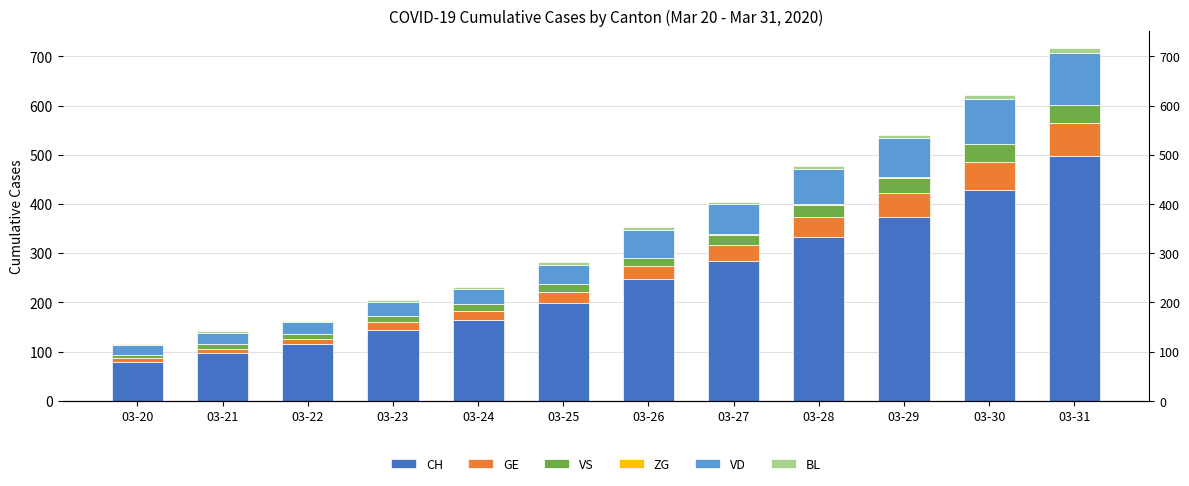

What is the highest value of the ZG series?

1